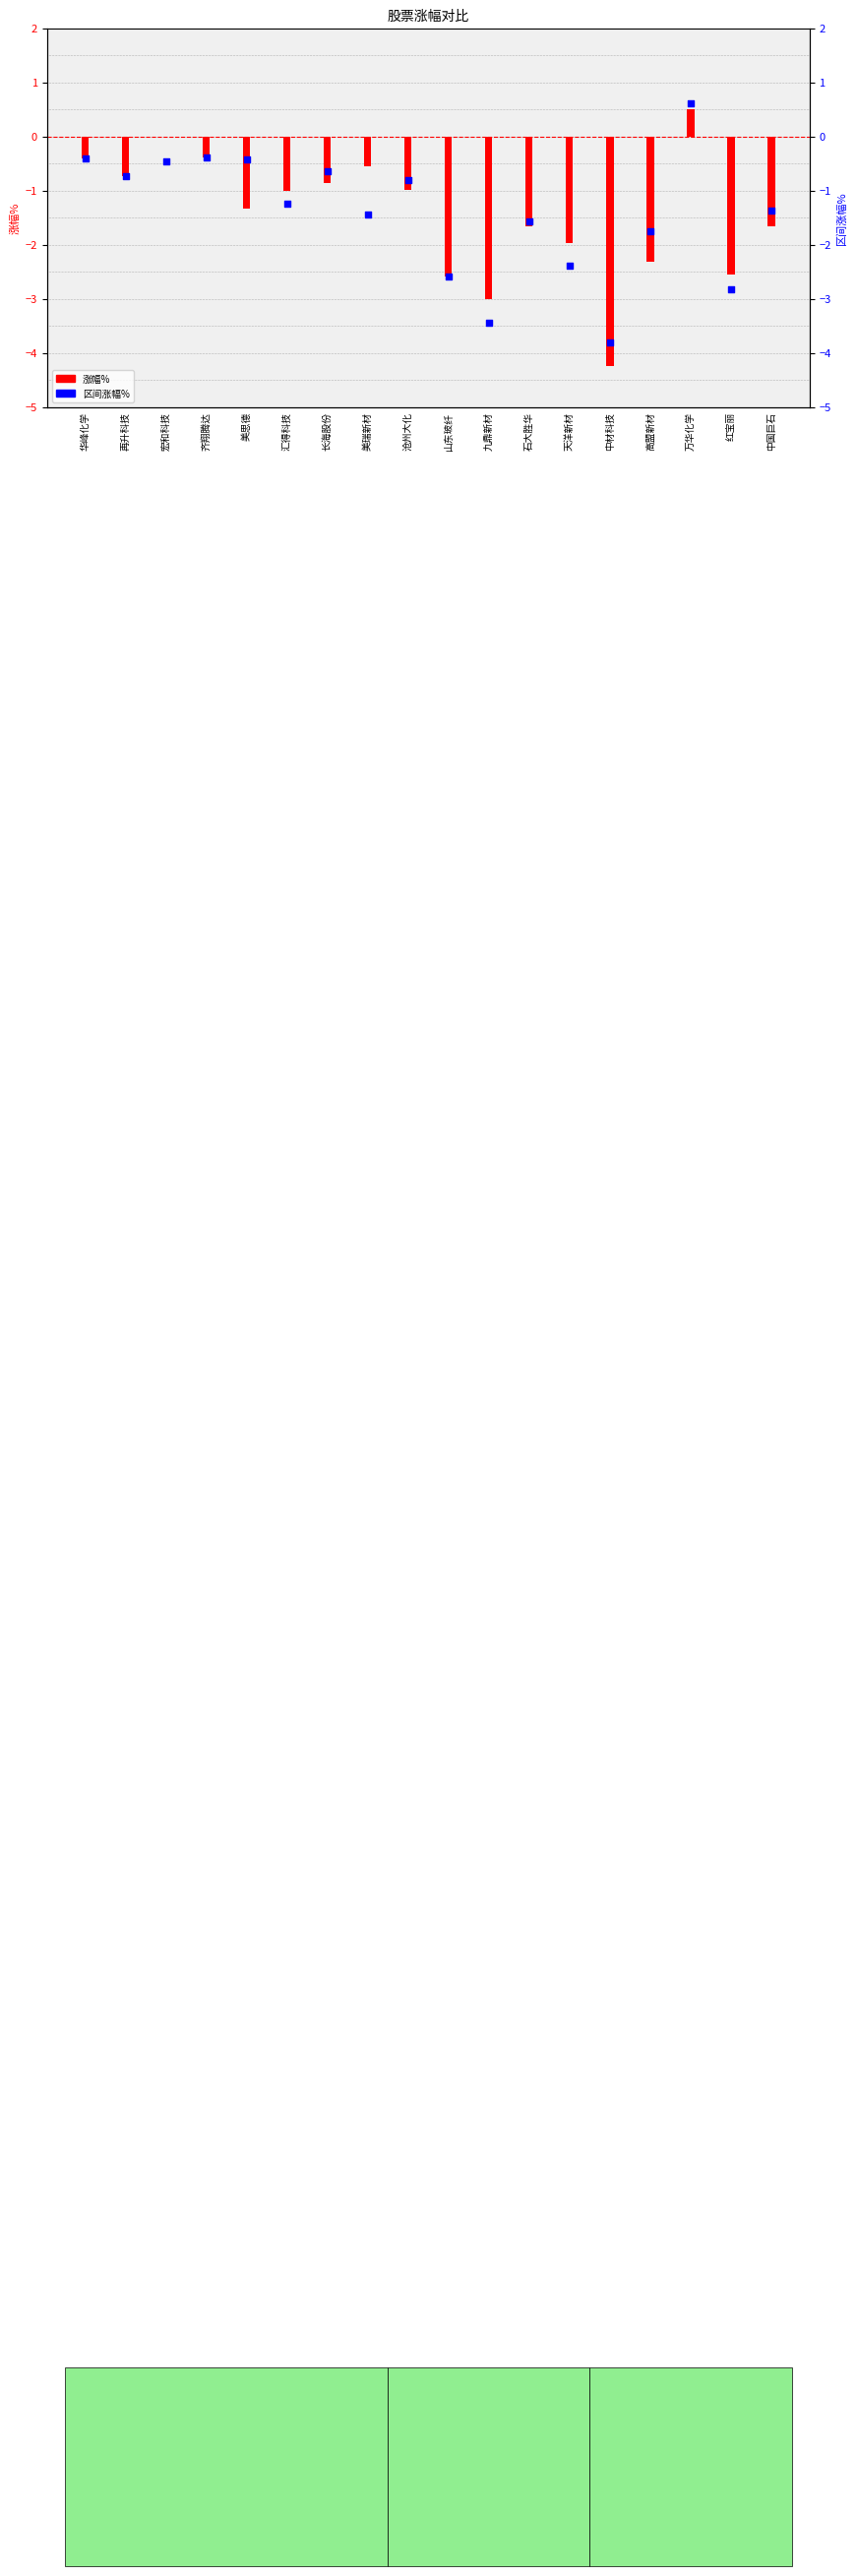

What is the total value across all series at 九鼎新材?

-6.5